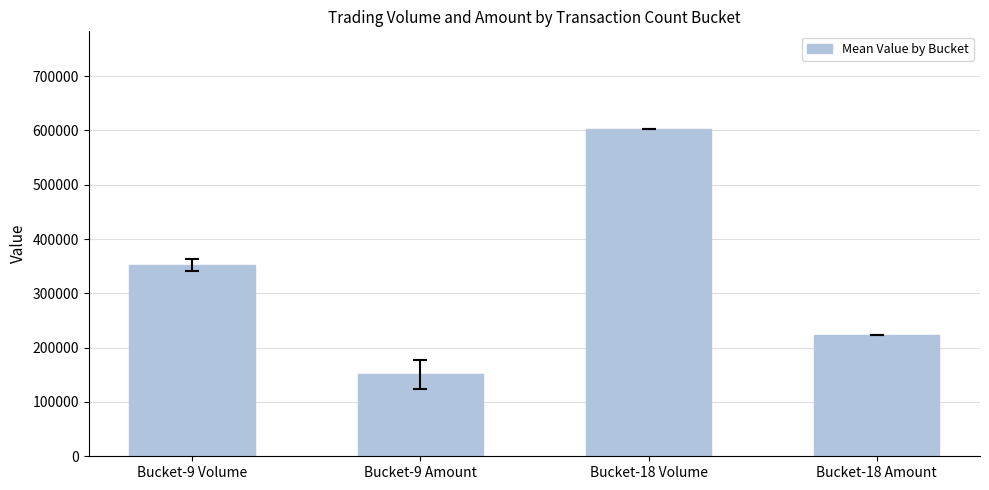

How many bars are there in total?

4